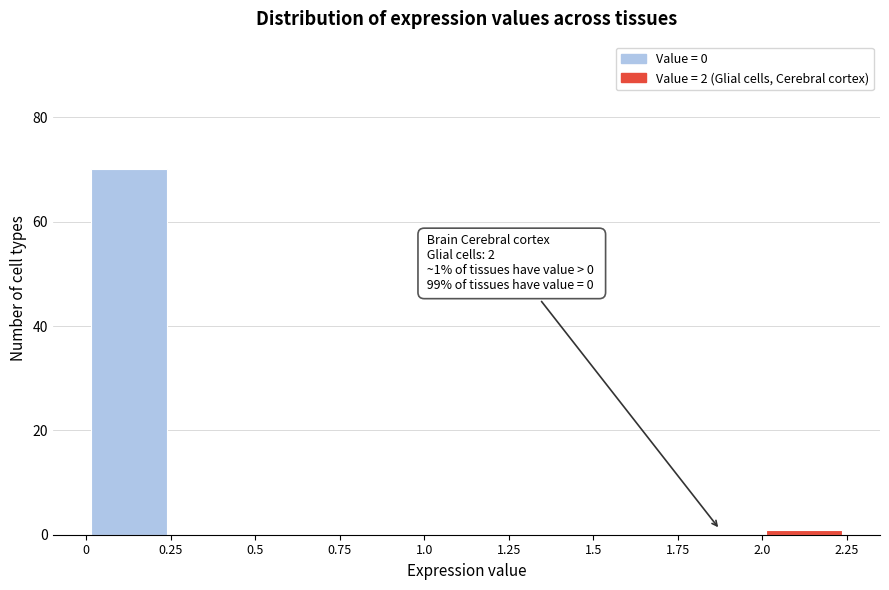

Which range on the x-axis has the tallest bar?

0 to 0.25